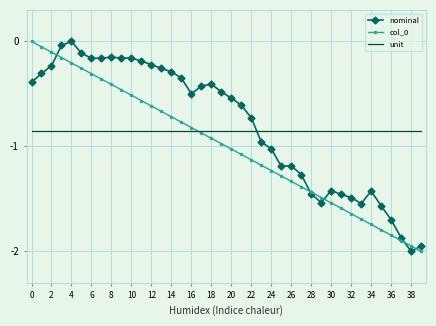

How many intersections are there between nominal and col_0?

5